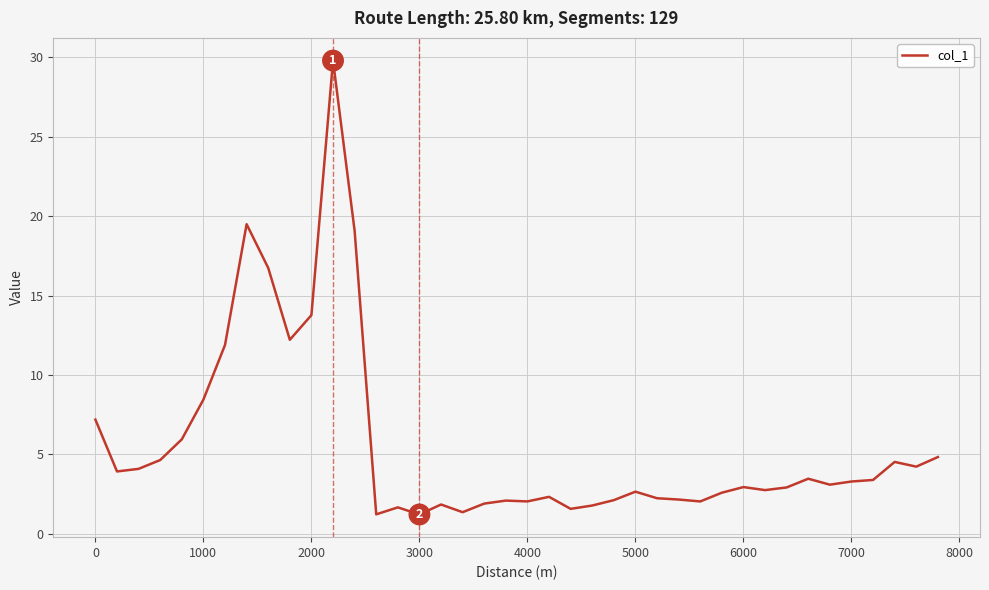

What is the smallest value displayed?

1.2